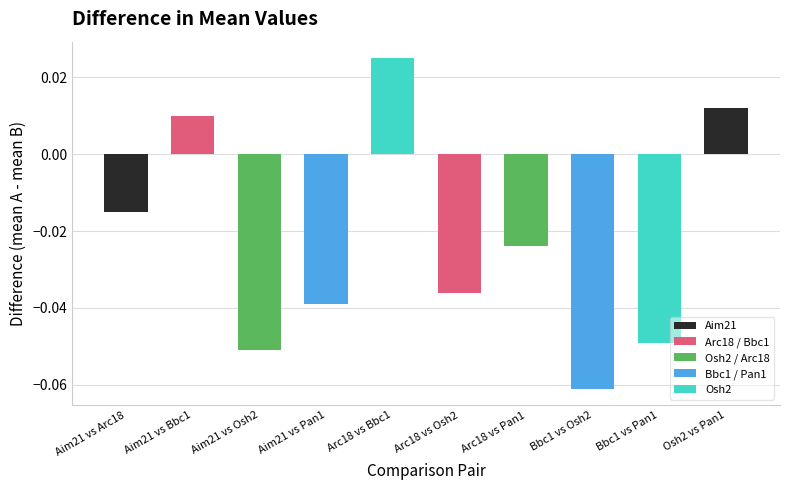

Are the bars grouped side by side (vs. stacked)?

No